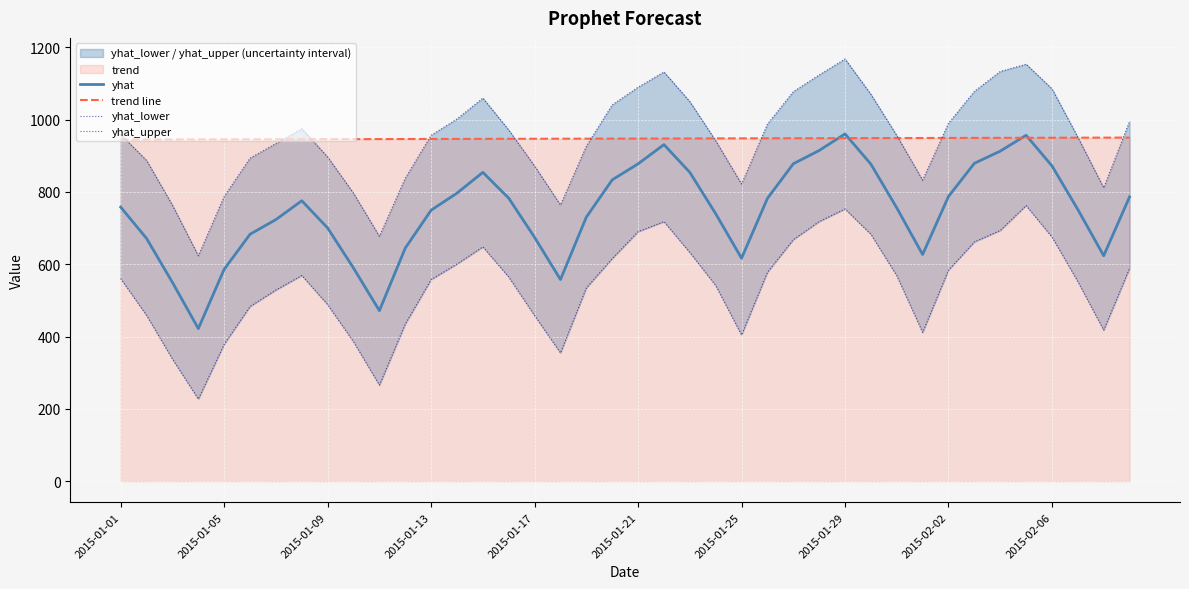

True or false: trend line and yhat_lower cross at least once.

False